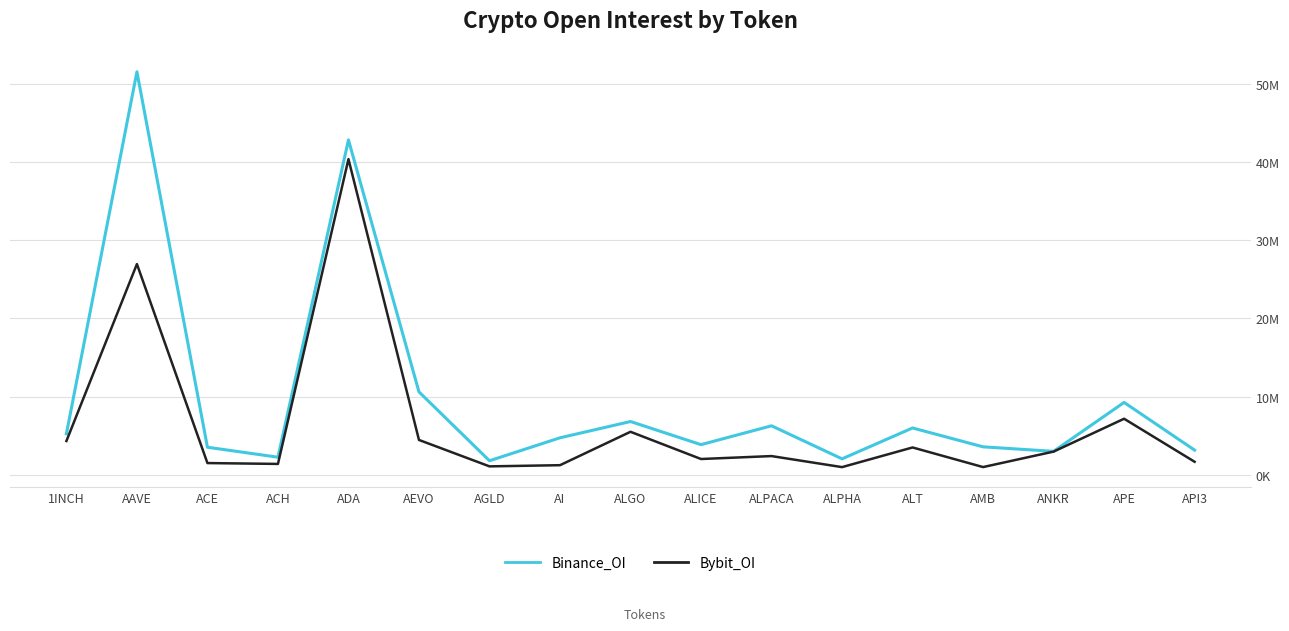

What is the difference between the second highest and minimum values in the Binance_OI series?

41056246